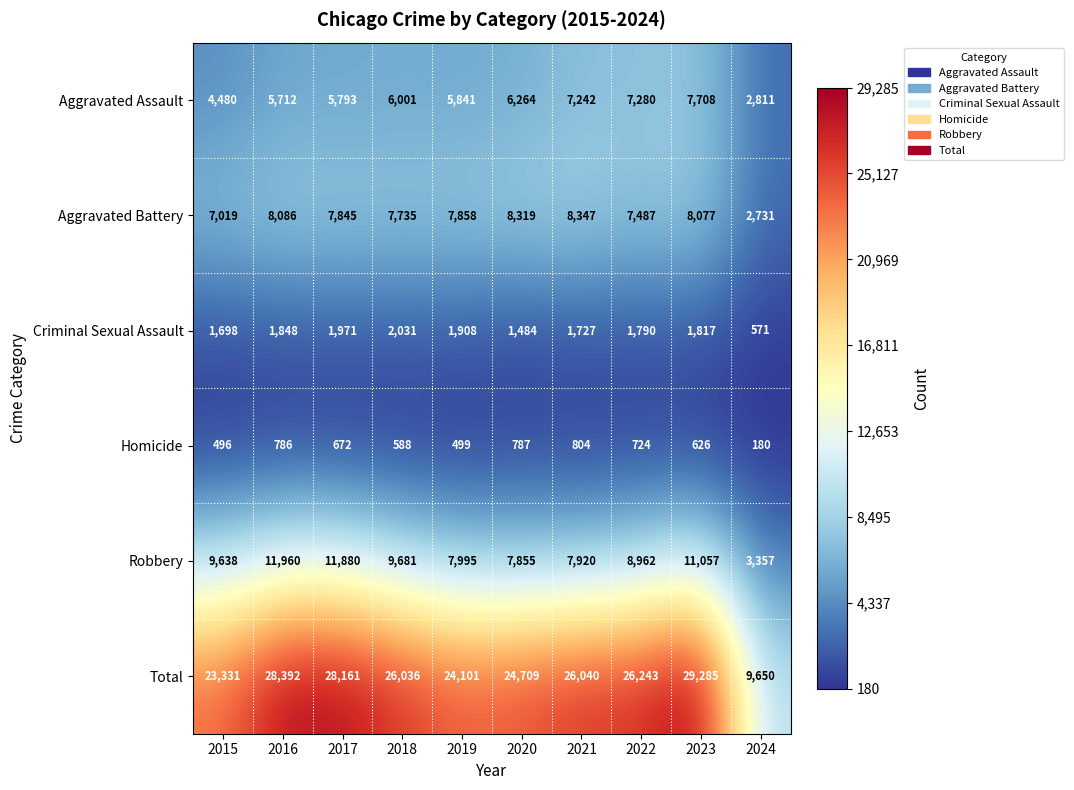

What is the difference between the highest and lowest values at 2018?

25448